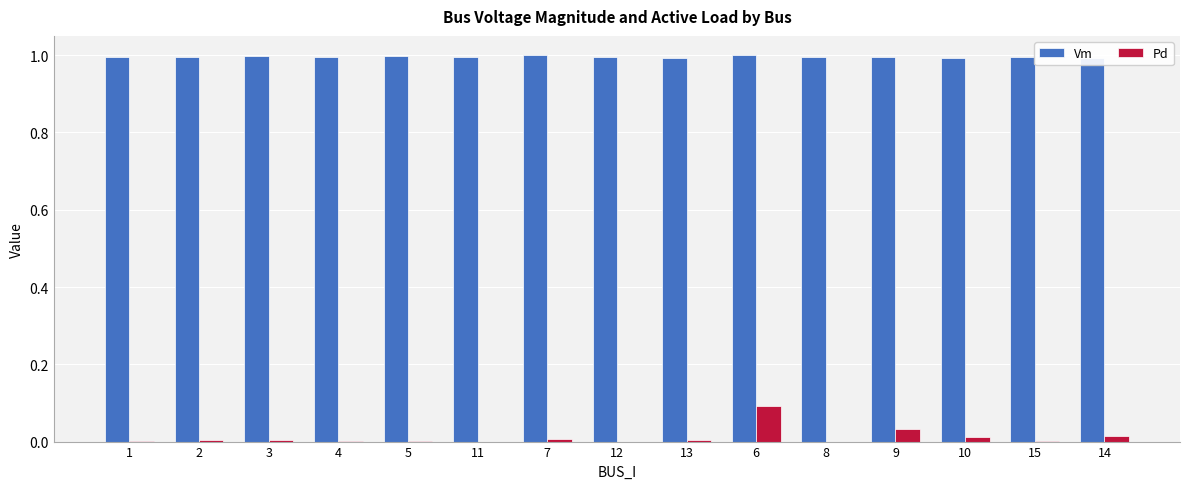

Reading left to right, transcribe all the data shown in this chart.

Vm: 1.0	1.0	1.0	1.0	1.0	1.0	1.0	1.0	1.0	1.0	1.0	1.0	1.0	1.0	1.0
Pd: 0.0	0.0	0.0	0.0	0.0	0.0	0.0	0.0	0.0	0.1	0.0	0.0	0.0	0.0	0.0